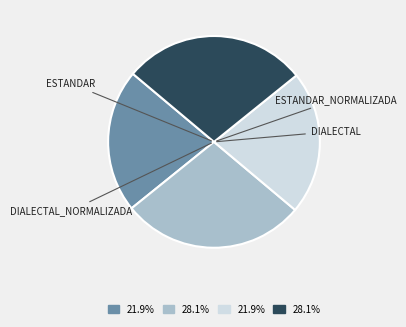

Does any single category account for the majority?

No